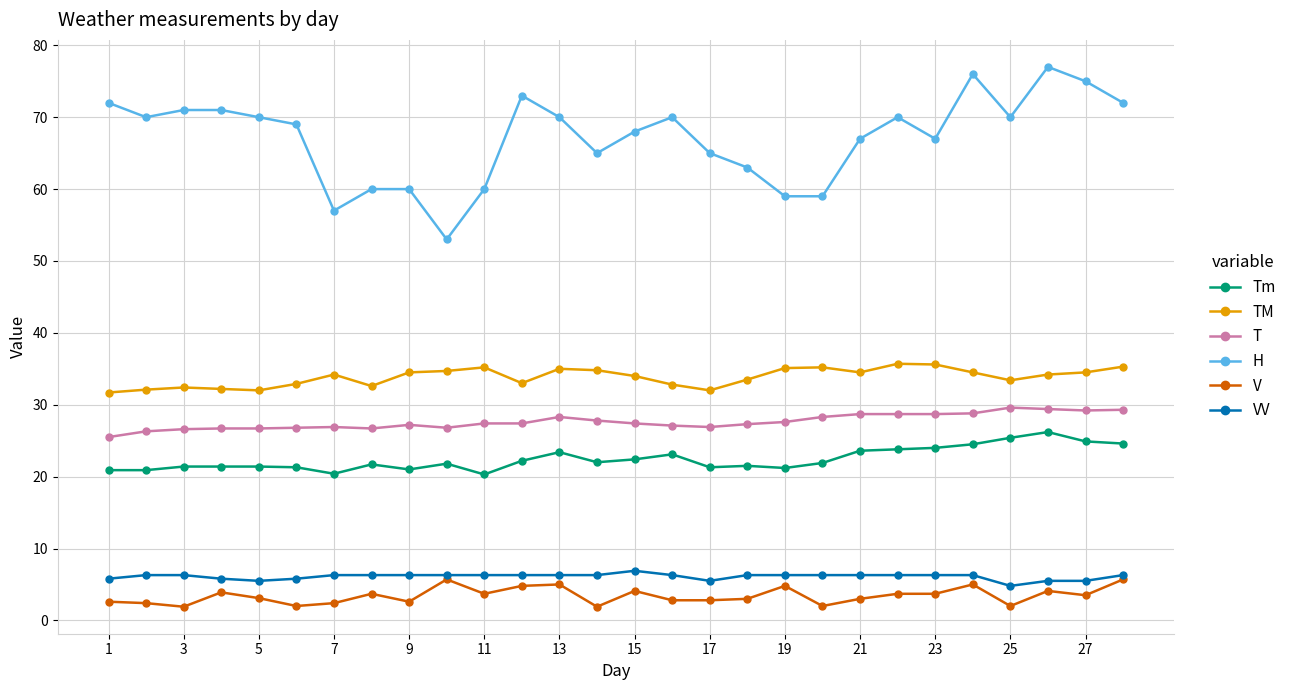

What are all the series names shown in the legend?

Tm, TM, T, H, V, VV